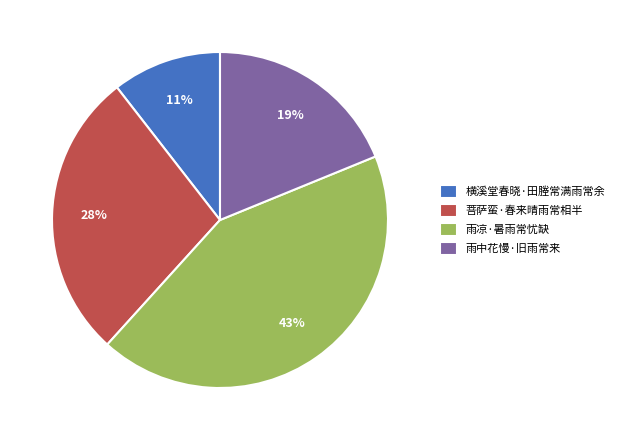

Count the number of slices in the pie.

4